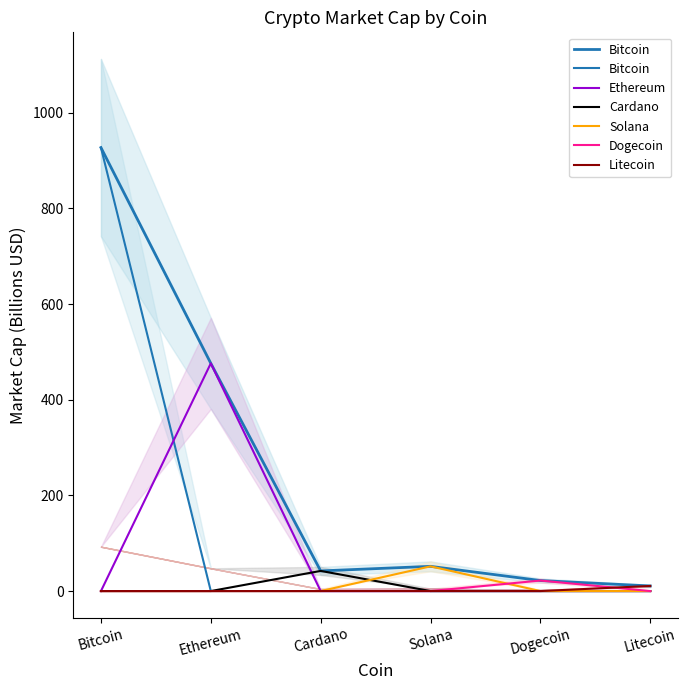

At which label is Dogecoin closest to 10?

Bitcoin